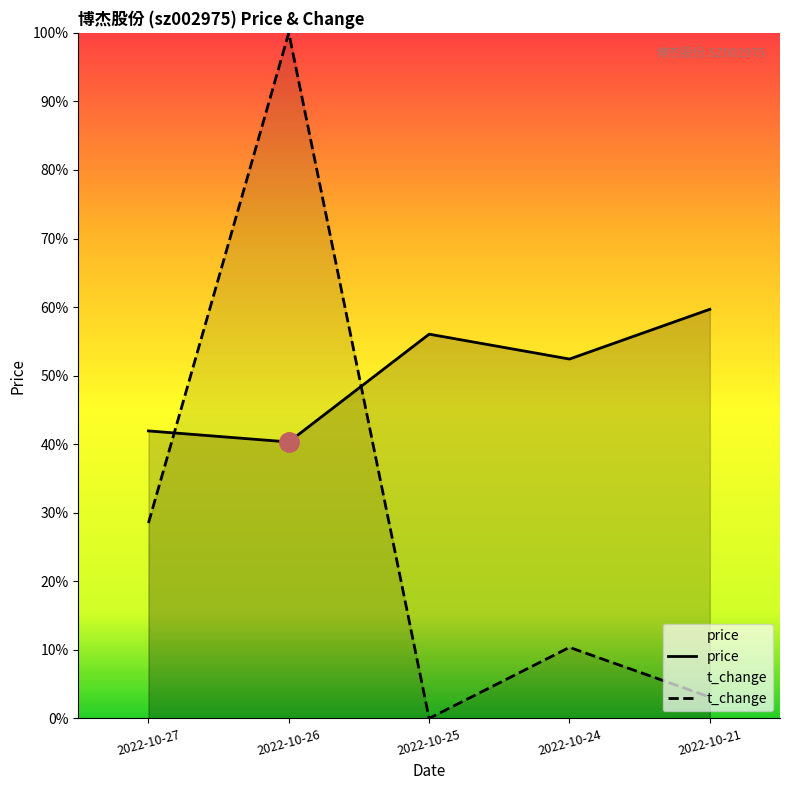

What is the value of the price point at the 2nd from the left?

36.1